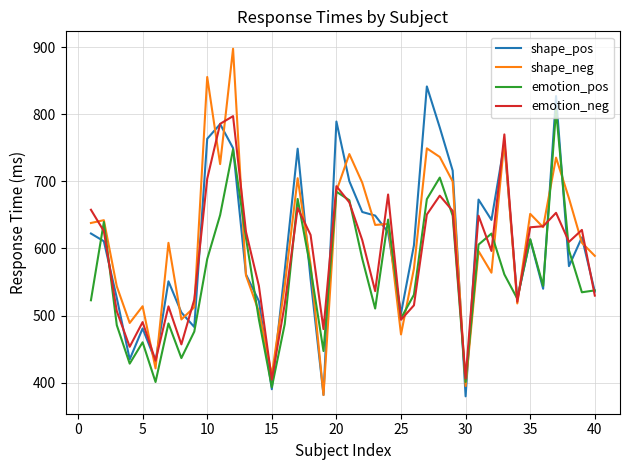

What is the minimum value shown in the chart?

379.5